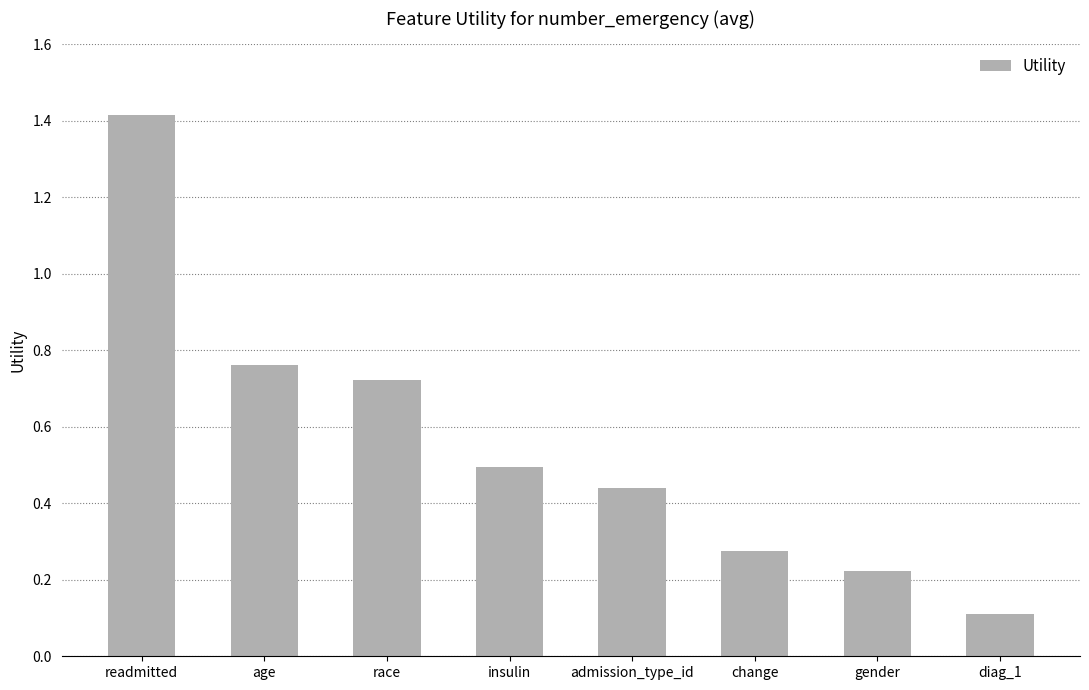

Are the bars grouped side by side (vs. stacked)?

No